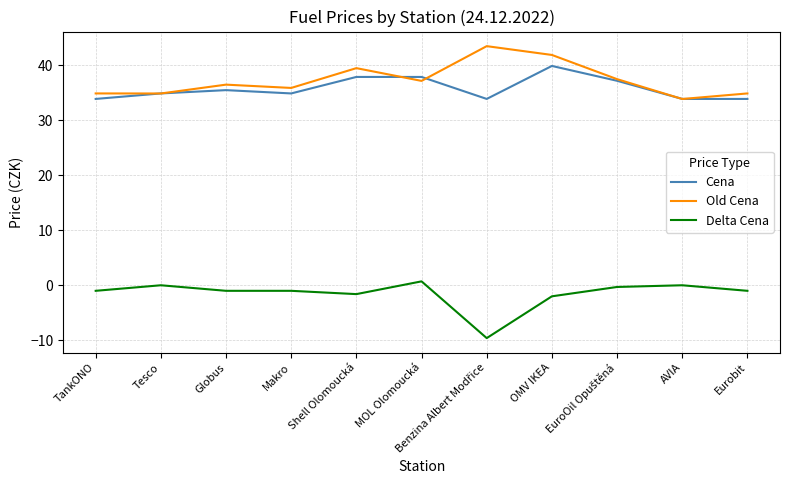

What is the minimum value shown in the chart?

-9.6